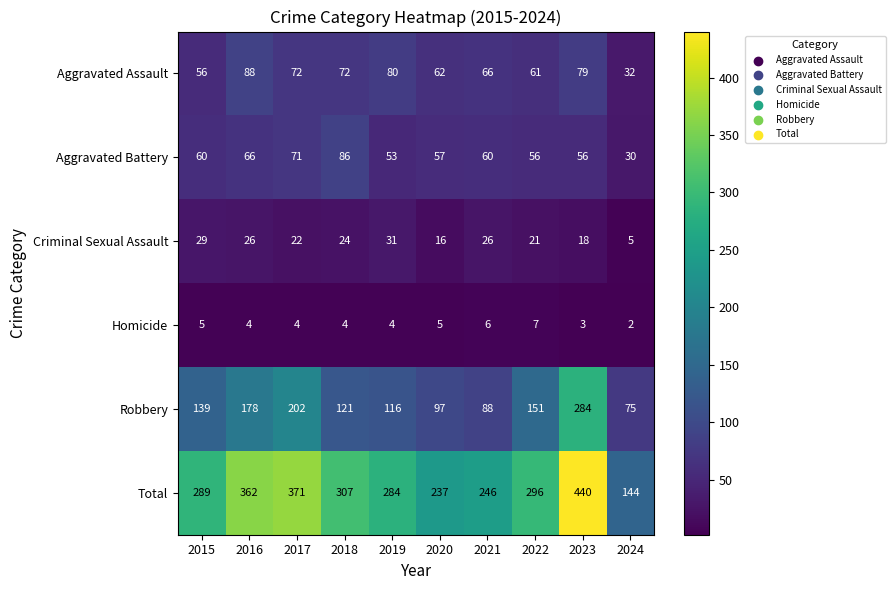

What is the lowest value of the Aggravated Battery series?

30